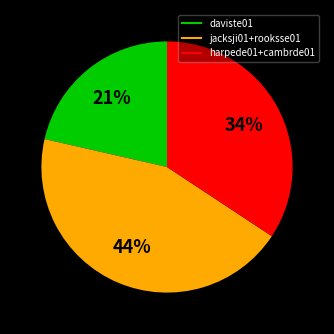

Is there a majority slice in this chart?

No